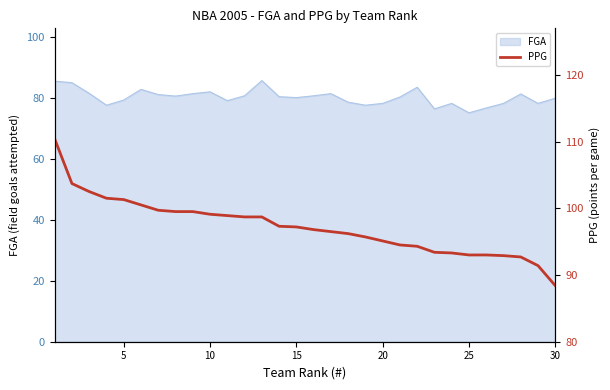

What is the maximum value for FGA?

85.8